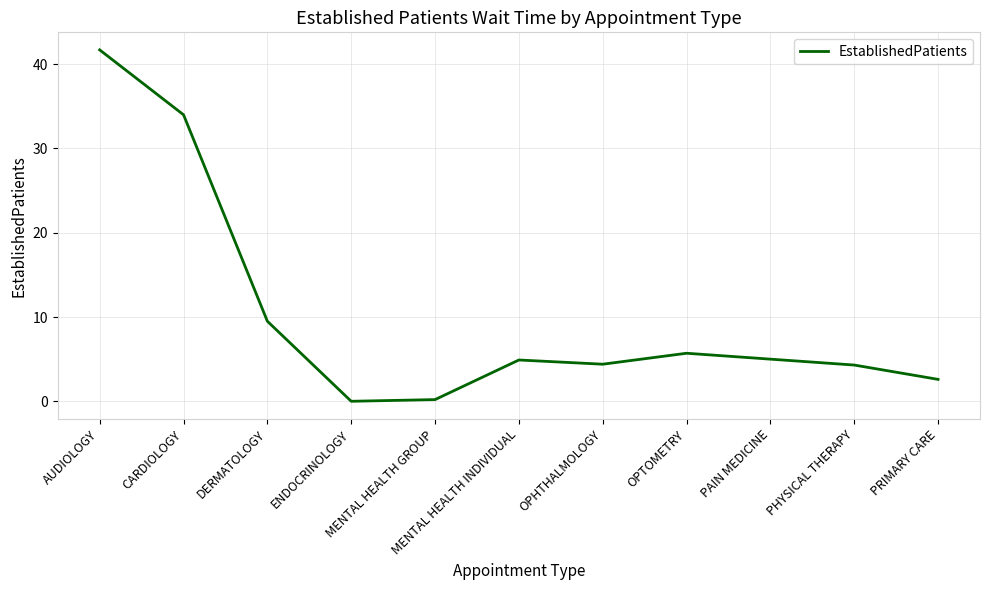

How many lines are shown in the chart?

1